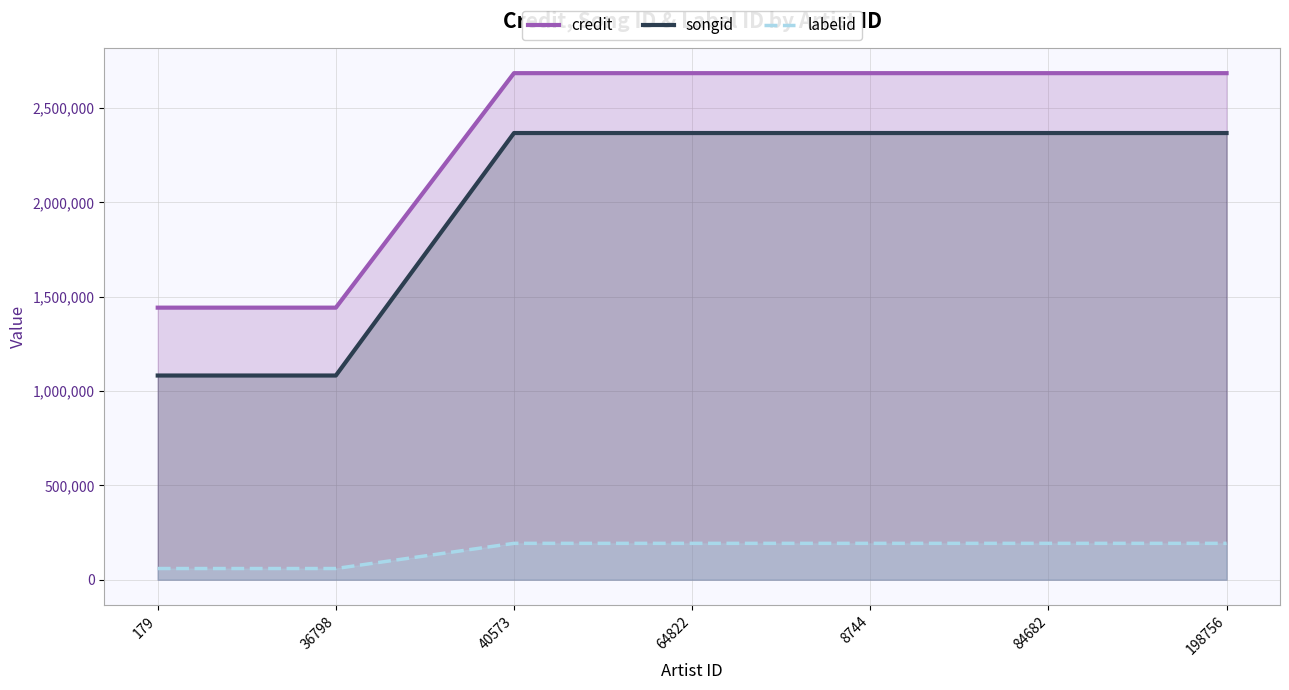

Does the chart display data point markers on the line(s)?

No